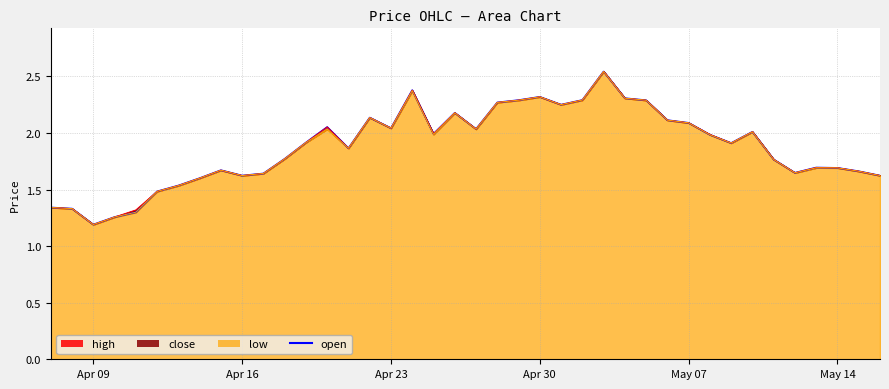

The value at 26 is 4.4. True or false?

False